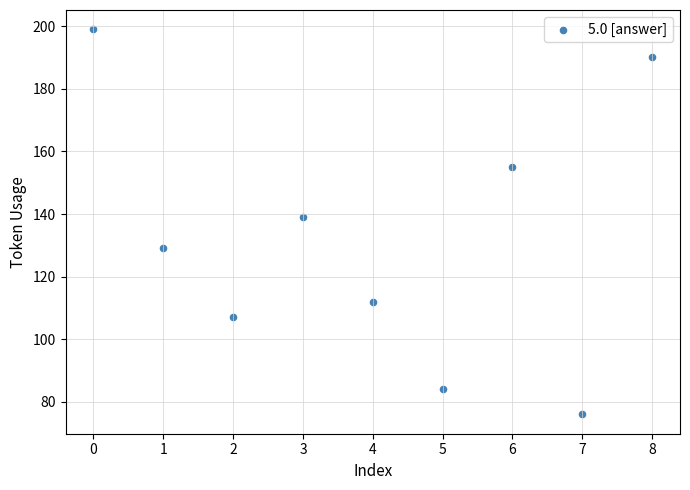

What is the average Y value?

132